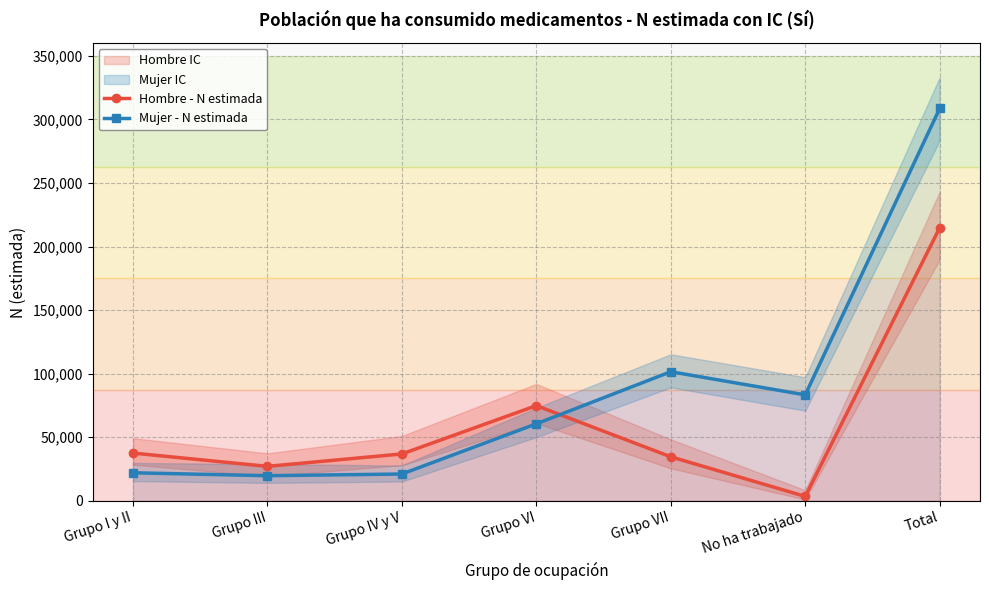

At which category does Mujer - N estimada reach its first local peak?

Grupo VII